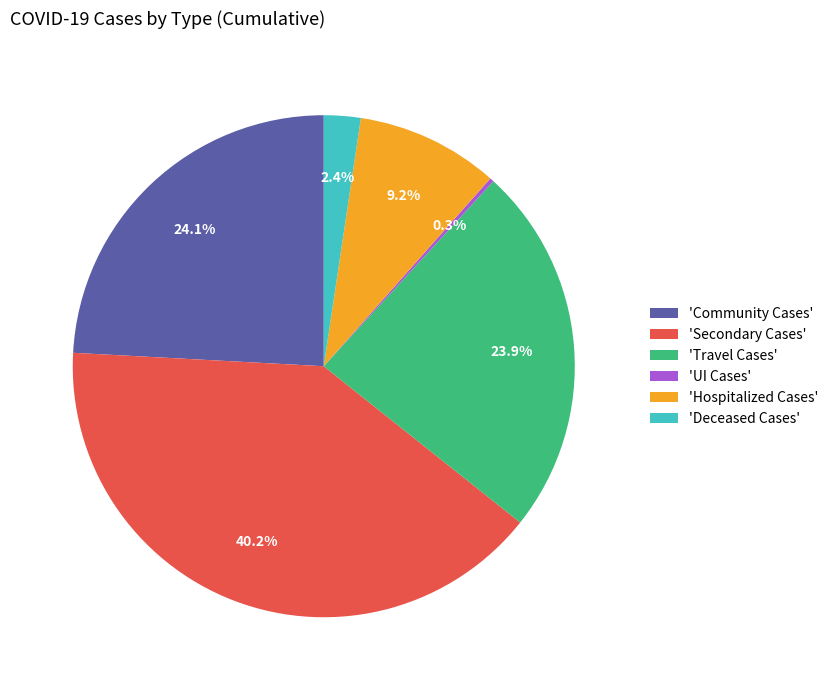

What is the largest slice in the pie chart?

'Secondary Cases'